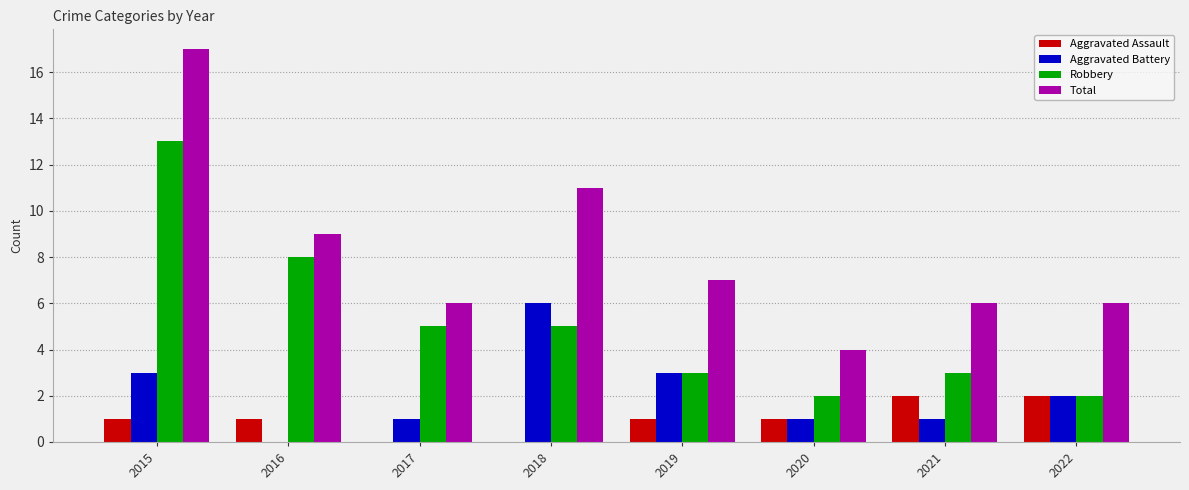

Which series has the largest total across all categories?

Total